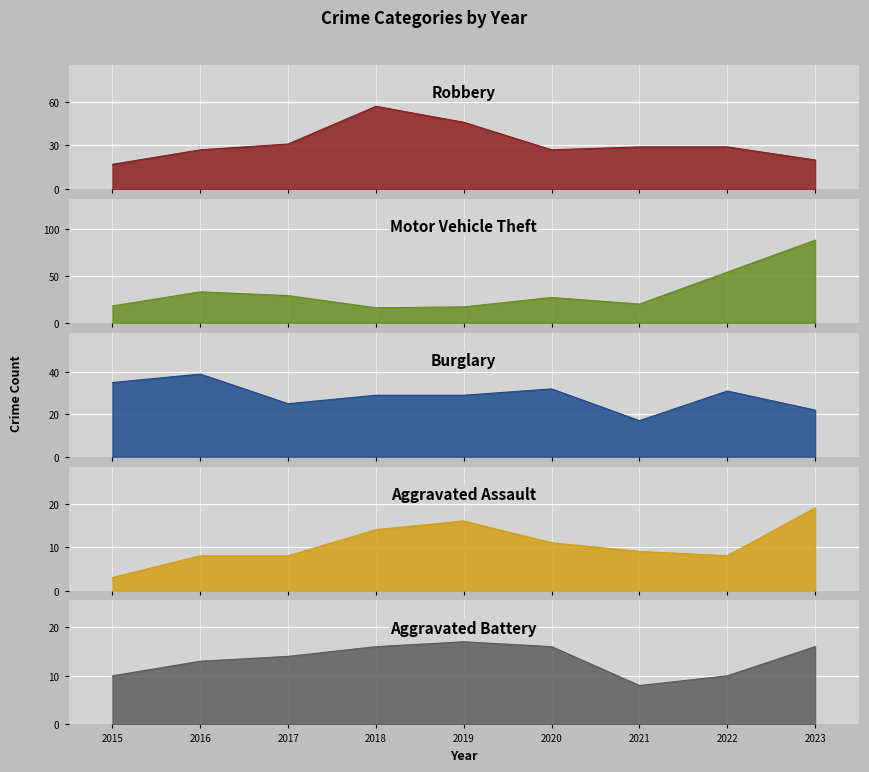

Is the value of Aggravated Assault at 2015 greater than the value of Robbery at 2023?

No